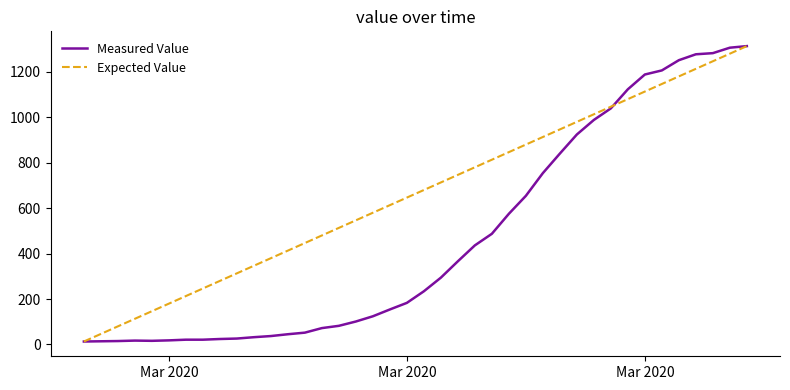

What is the maximum value shown in the chart?

1313.0